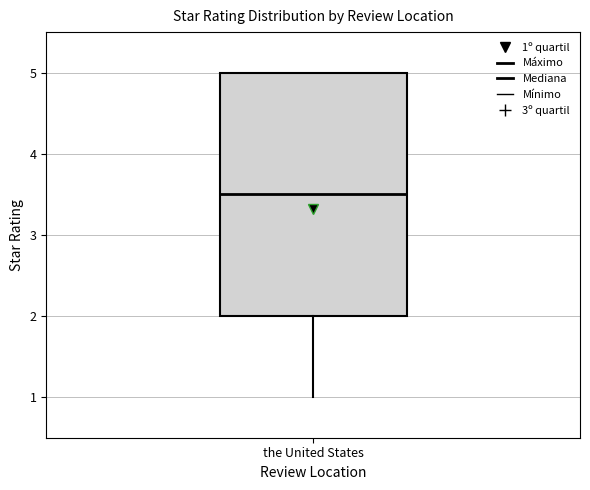

Where does the lower whisker of the box for the United States end on the y-axis? The values are not printed on the chart, so give them approximately, as read against the axis.

1.0